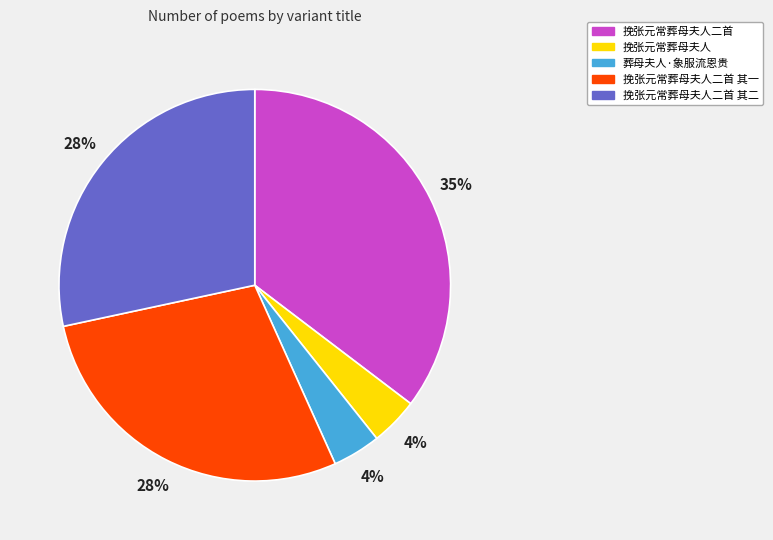

Does any single category account for the majority?

No